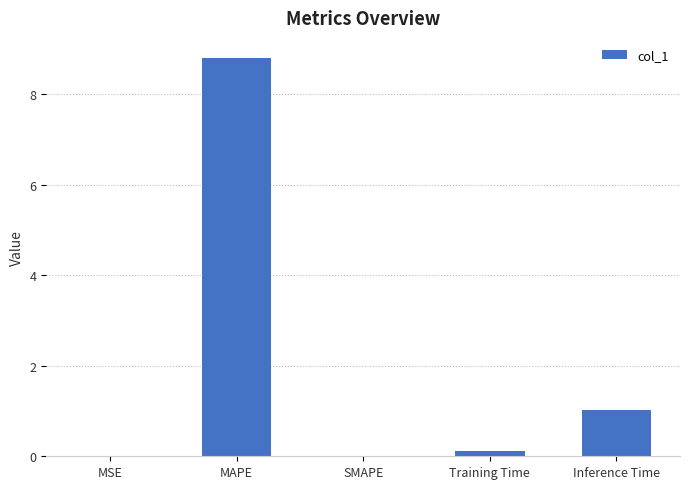

How many distinct data groups are displayed?

1